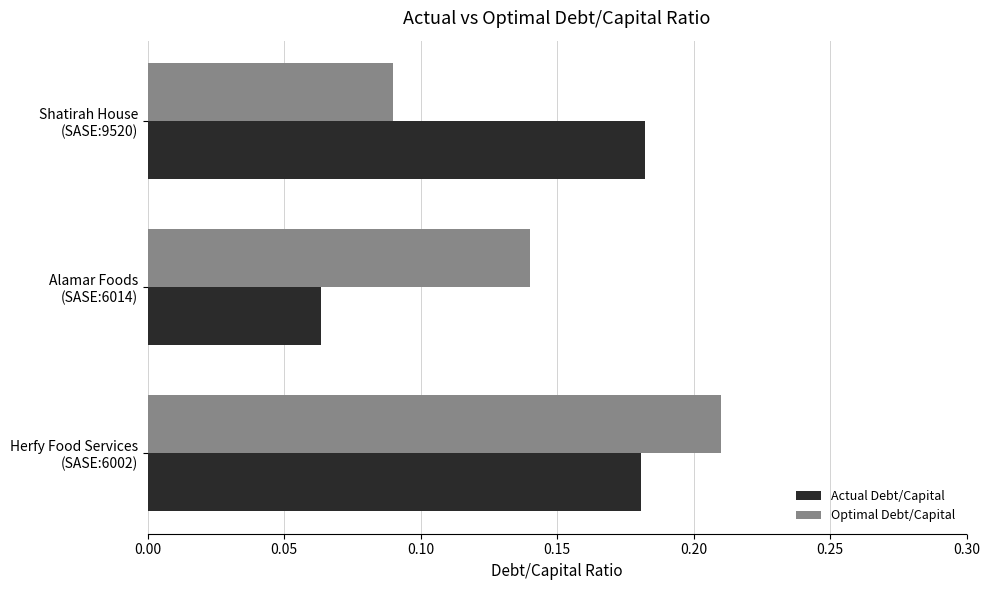

List the series in order of their peak value, highest first.

Optimal Debt/Capital, Actual Debt/Capital